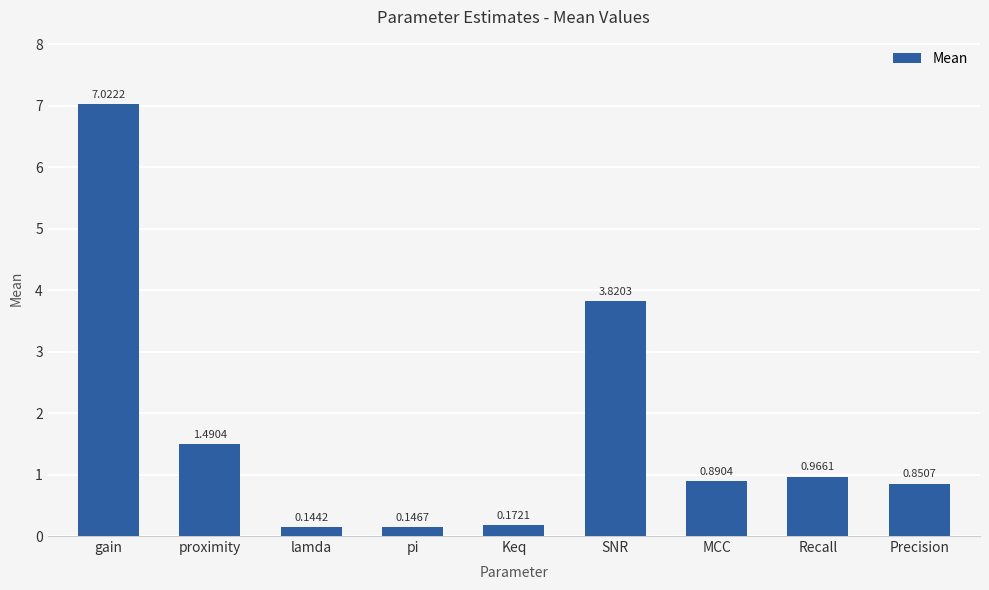

What is the sum of all values?

15.5